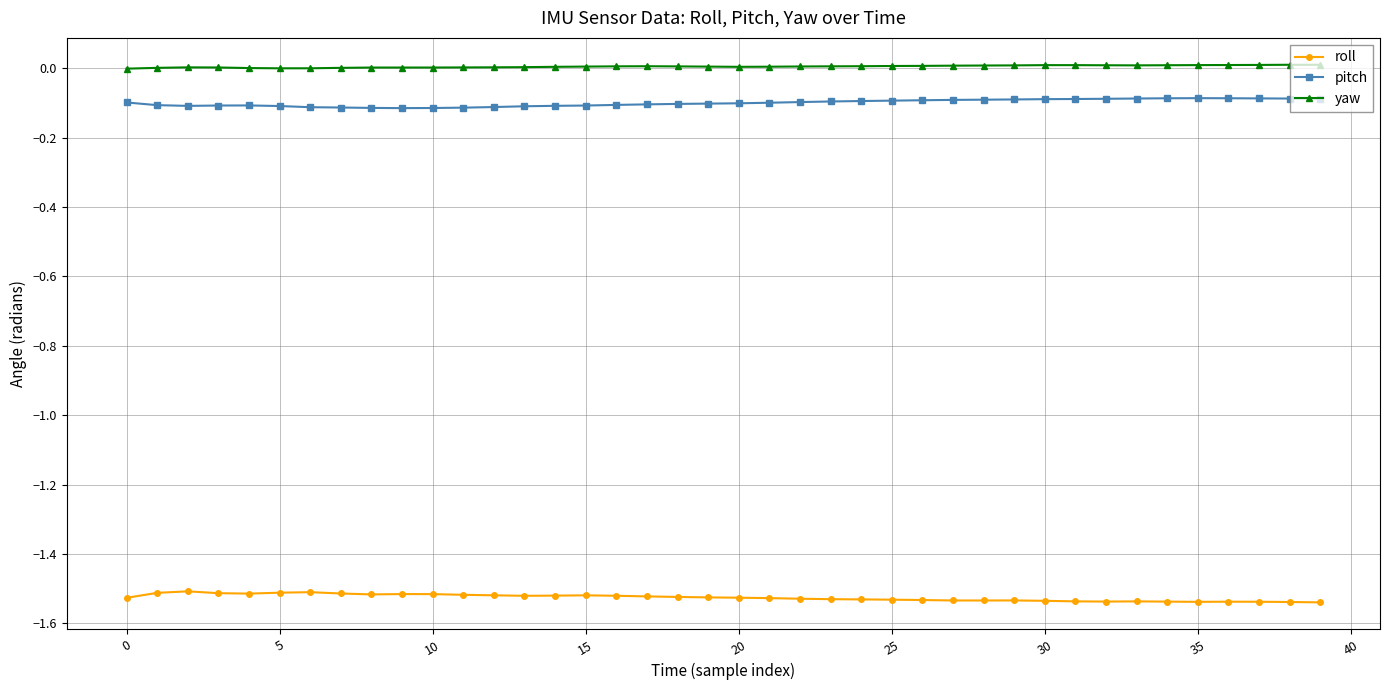

True or false: pitch and roll cross at least once.

False